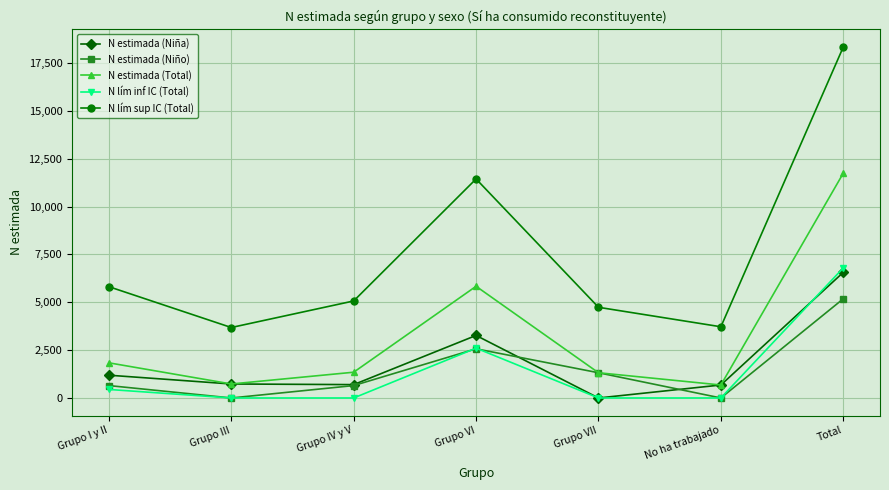

At how many categories does at least one series exceed 9296?

2